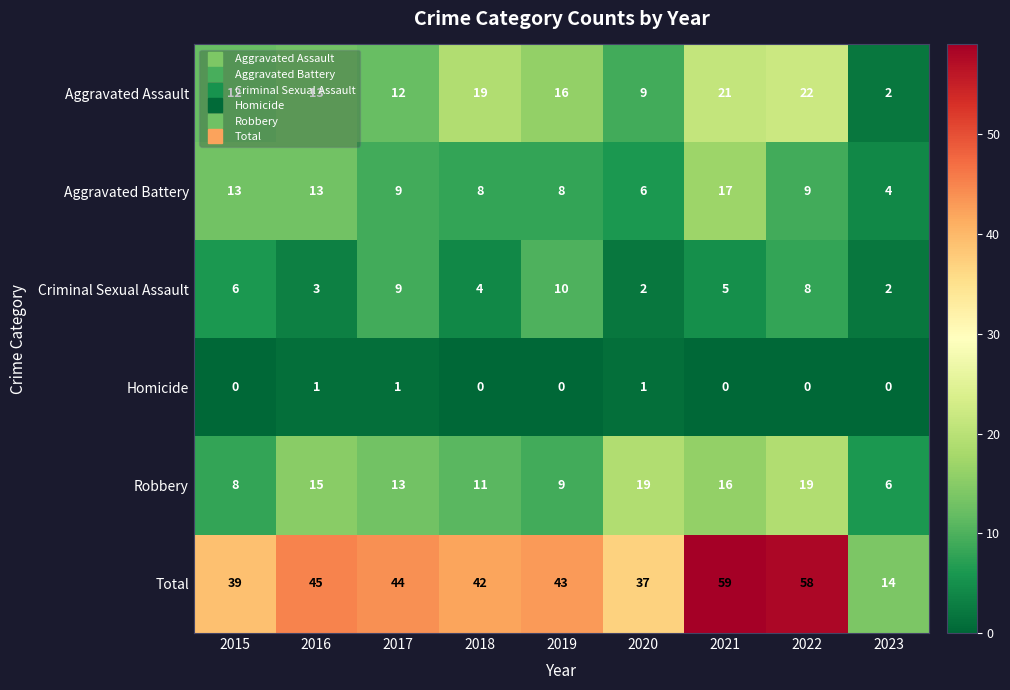

What is the highest value of the Aggravated Assault series?

22